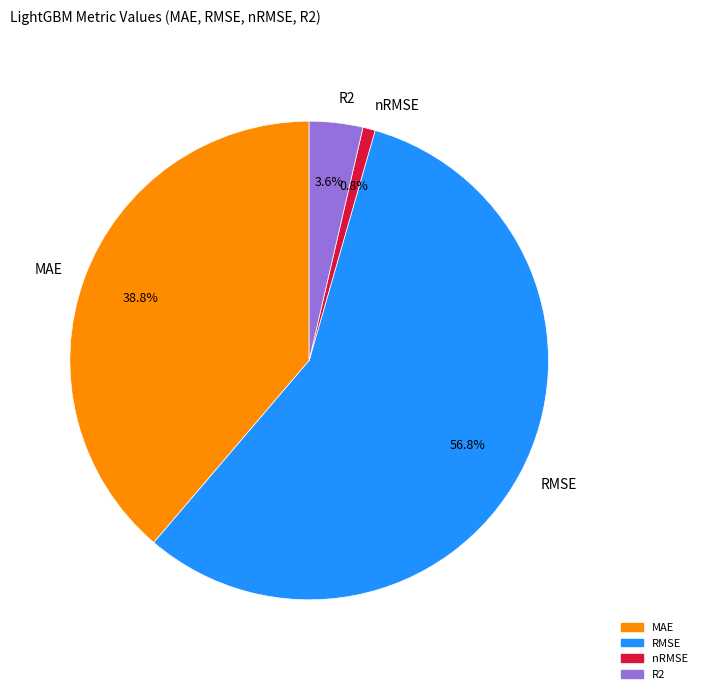

Which slice represents more than half of the pie?

RMSE